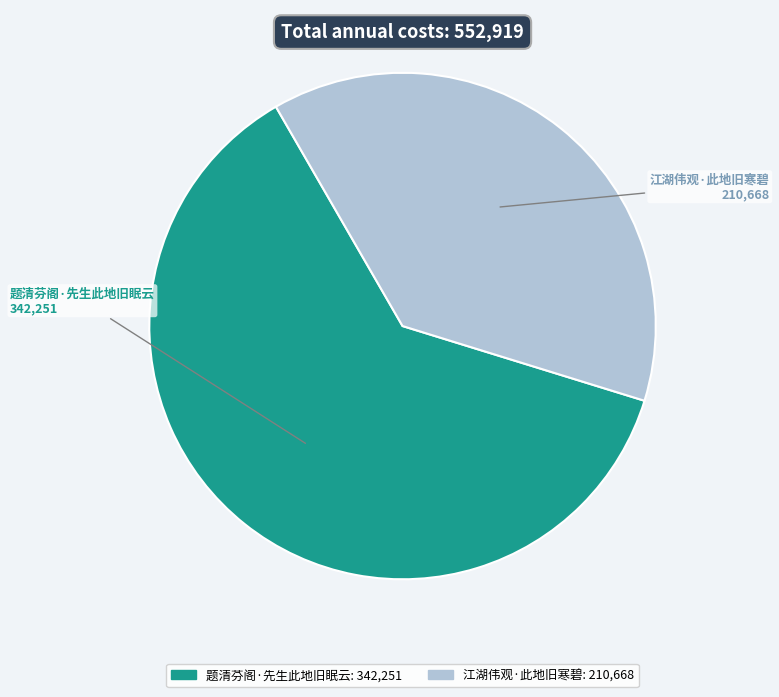

Which slice is the smallest?

江湖伟观·此地旧寒碧